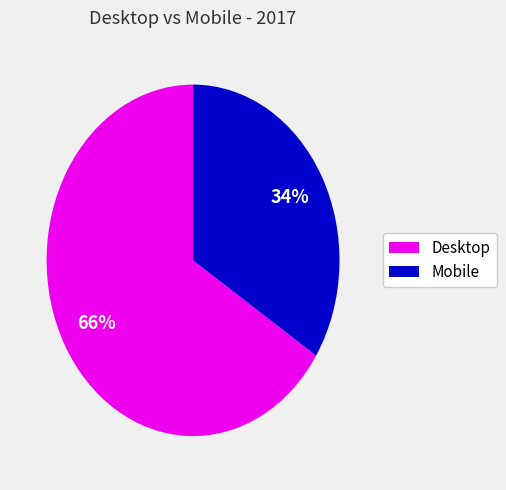

What is the ratio of the value at Desktop to the value at Mobile?

1.9